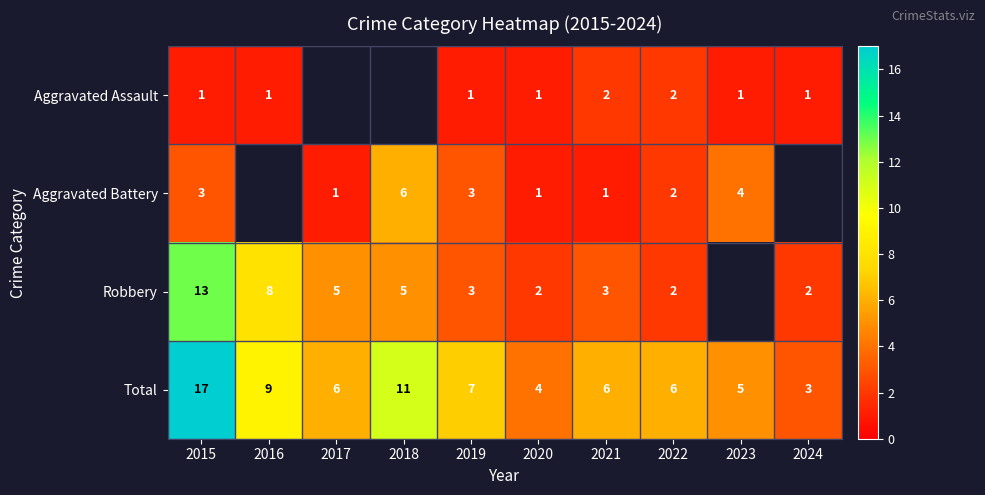

The Total series shows 28 at 2015. True or false?

False